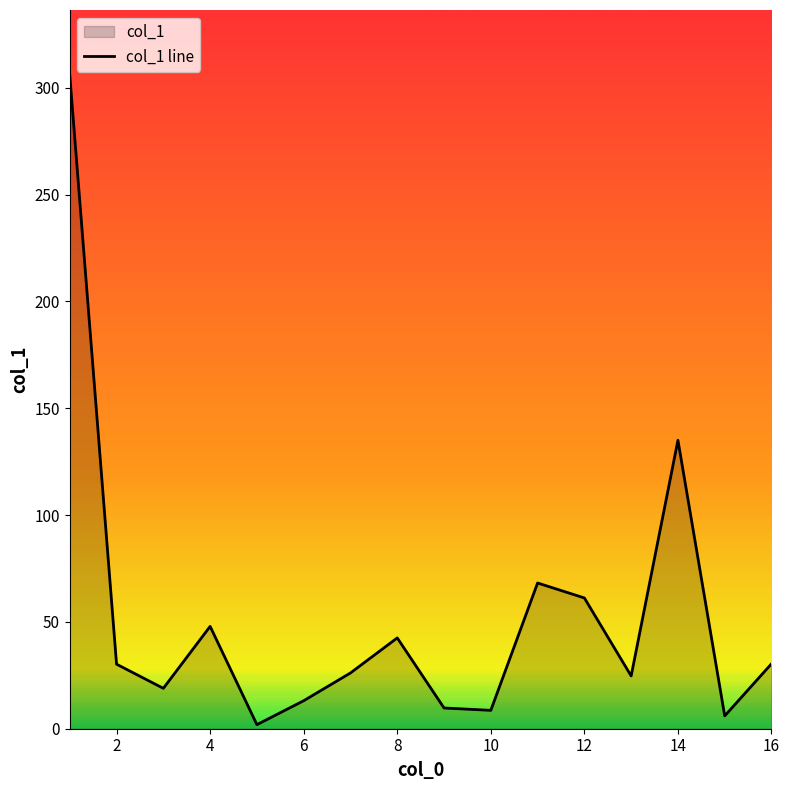

True or false: there are more than 1 points higher than both neighbors.

True